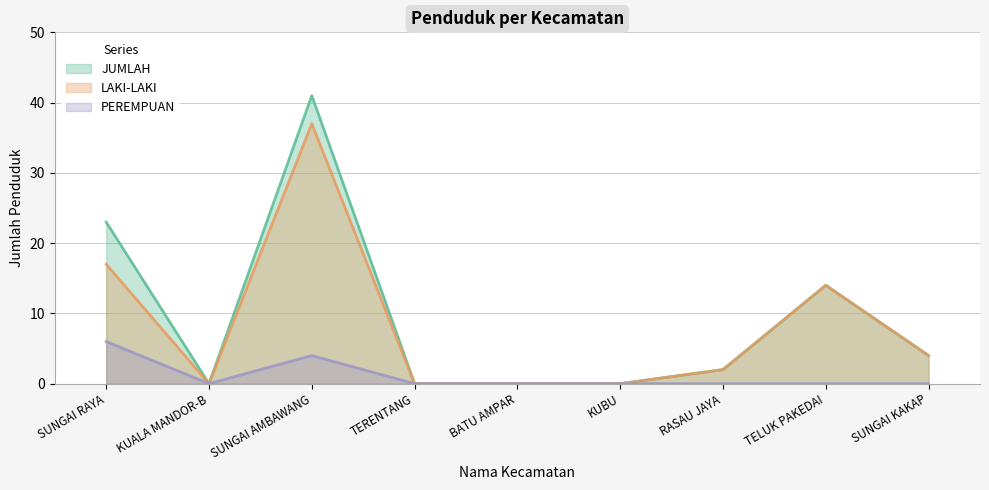

At which label does PEREMPUAN reach its peak?

SUNGAI RAYA